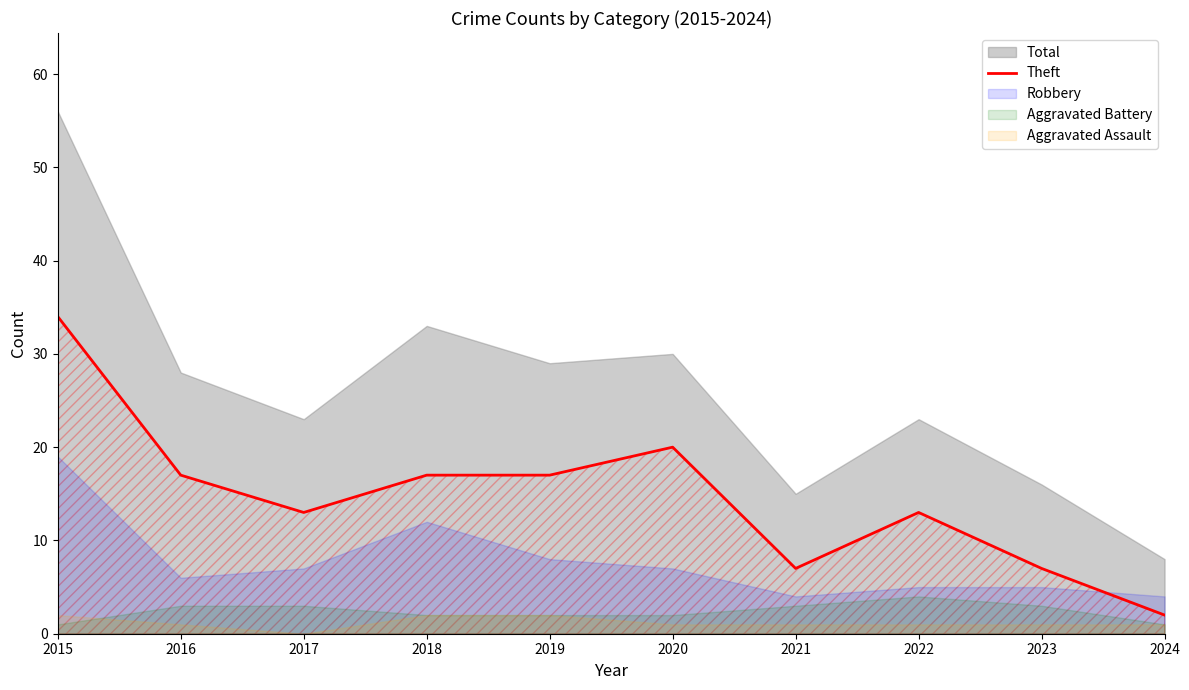

Which has a higher value, 2017 or 2016?

2016